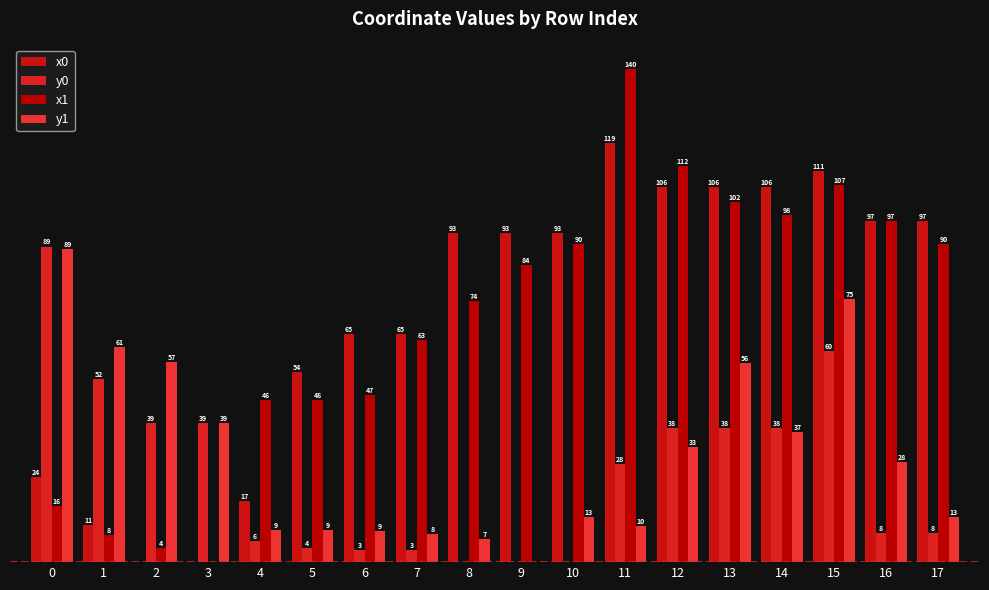

At 16, list the series in order from smallest to largest.

y0, y1, x1, x0